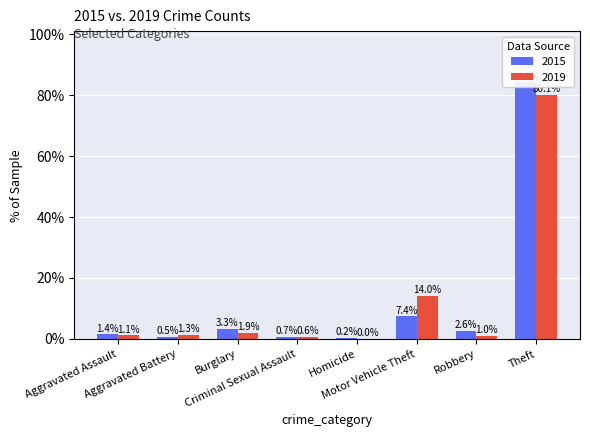

Reading left to right, transcribe all the data shown in this chart.

2015: Aggravated Assault=1.4	Aggravated Battery=0.5	Burglary=3.3	Criminal Sexual Assault=0.7	Homicide=0.2	Motor Vehicle Theft=7.4	Robbery=2.6	Theft=84.1
2019: Aggravated Assault=1.1	Aggravated Battery=1.3	Burglary=1.9	Criminal Sexual Assault=0.6	Homicide=0.0	Motor Vehicle Theft=14.0	Robbery=1.0	Theft=80.1